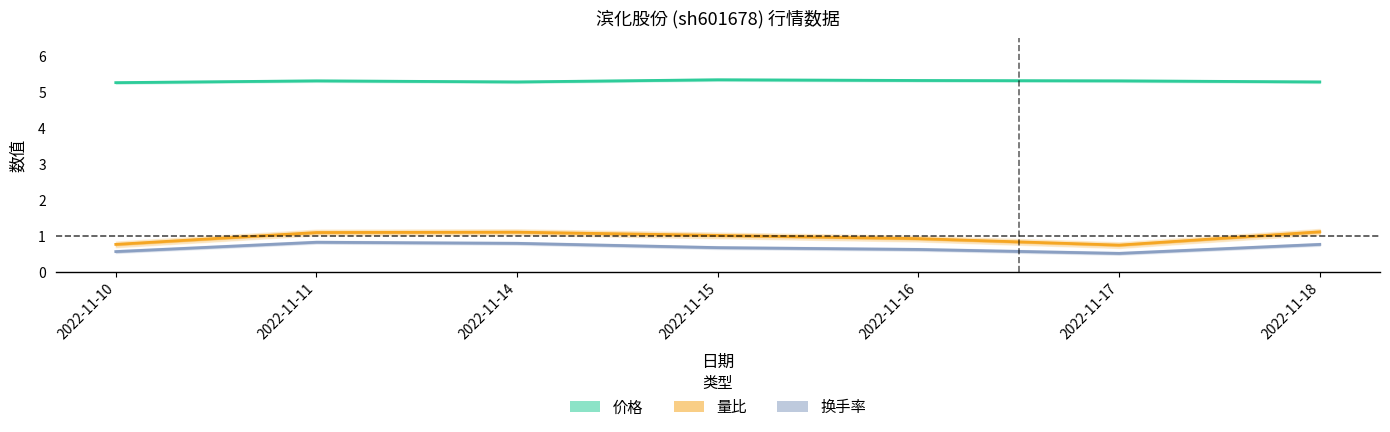

Rank the series by their maximum value, from lowest to highest.

换手率, 量比, 价格